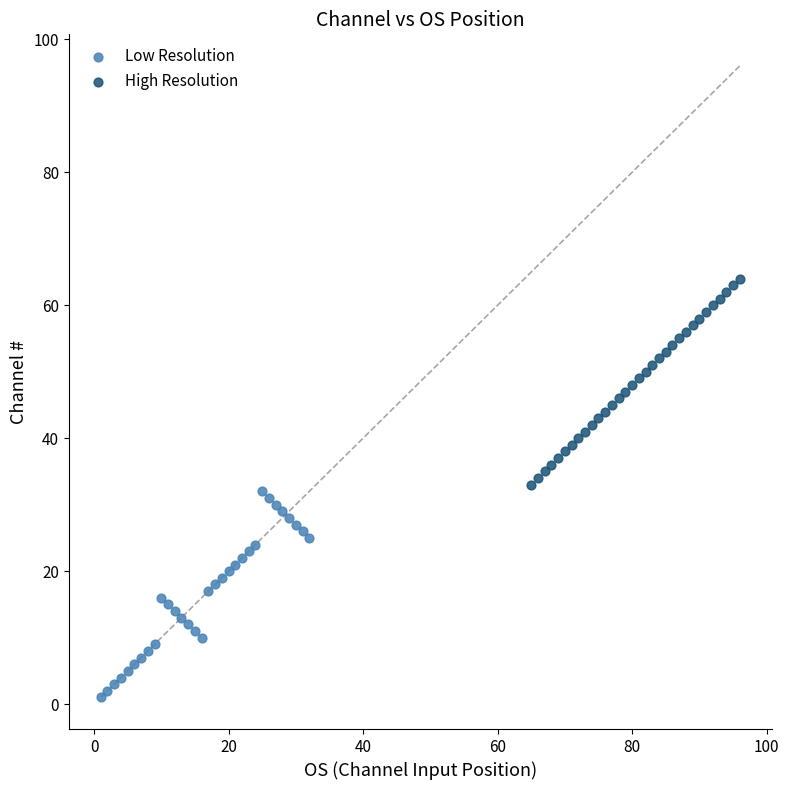

Which series contains the lowest Y value?

Low Resolution